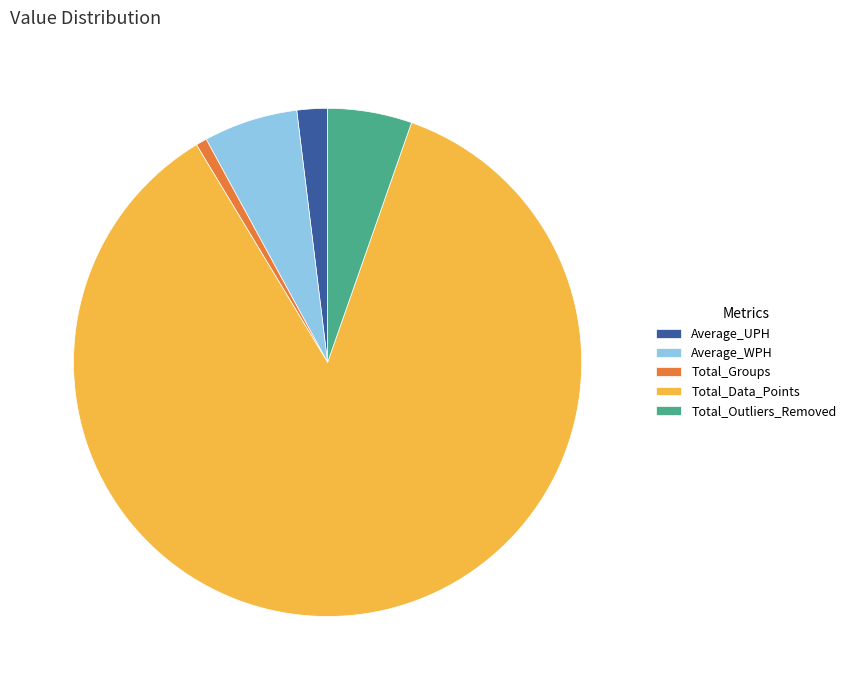

Is it true that Average_UPH is 2% of the pie?

True